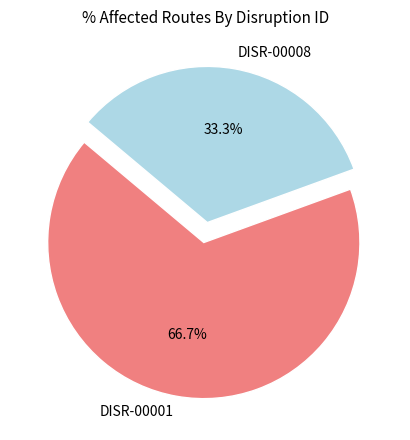

To the nearest percent, what portion does DISR-00001 represent?

67%